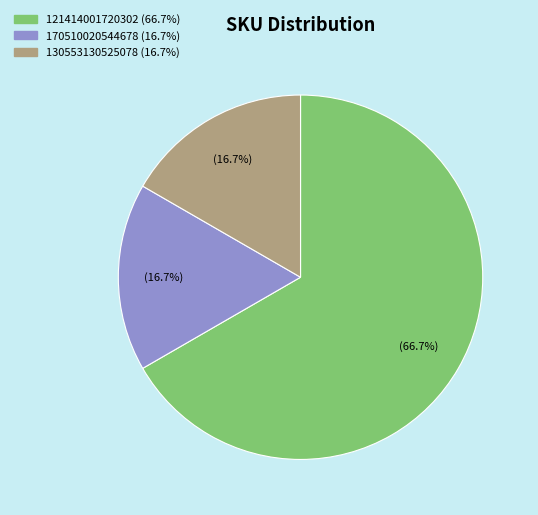

Count the number of slices in the pie.

3